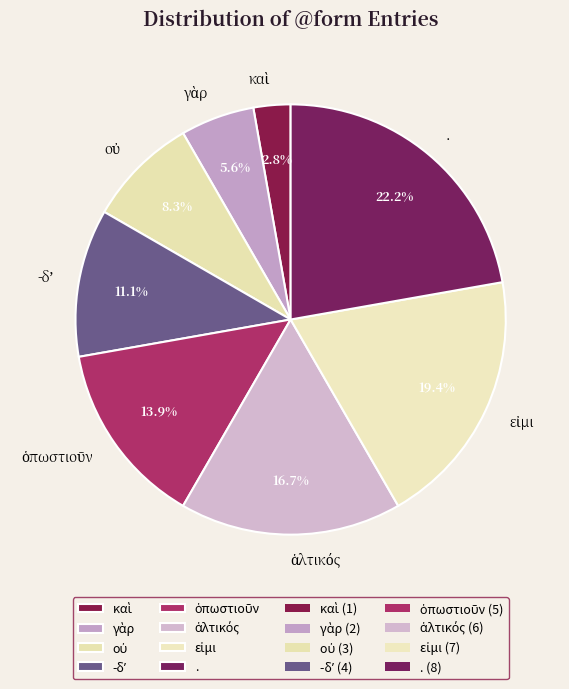

Which category has the biggest portion of the pie?

.